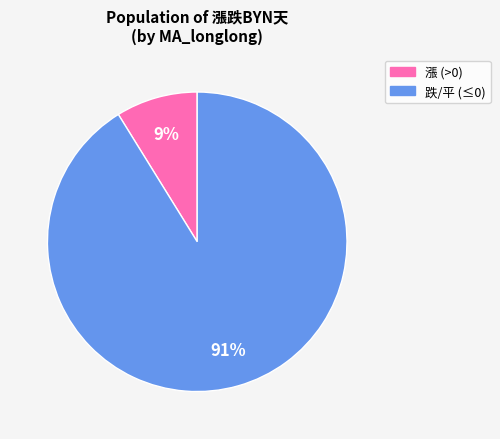

To the nearest percent, what is the average slice percentage?

50%